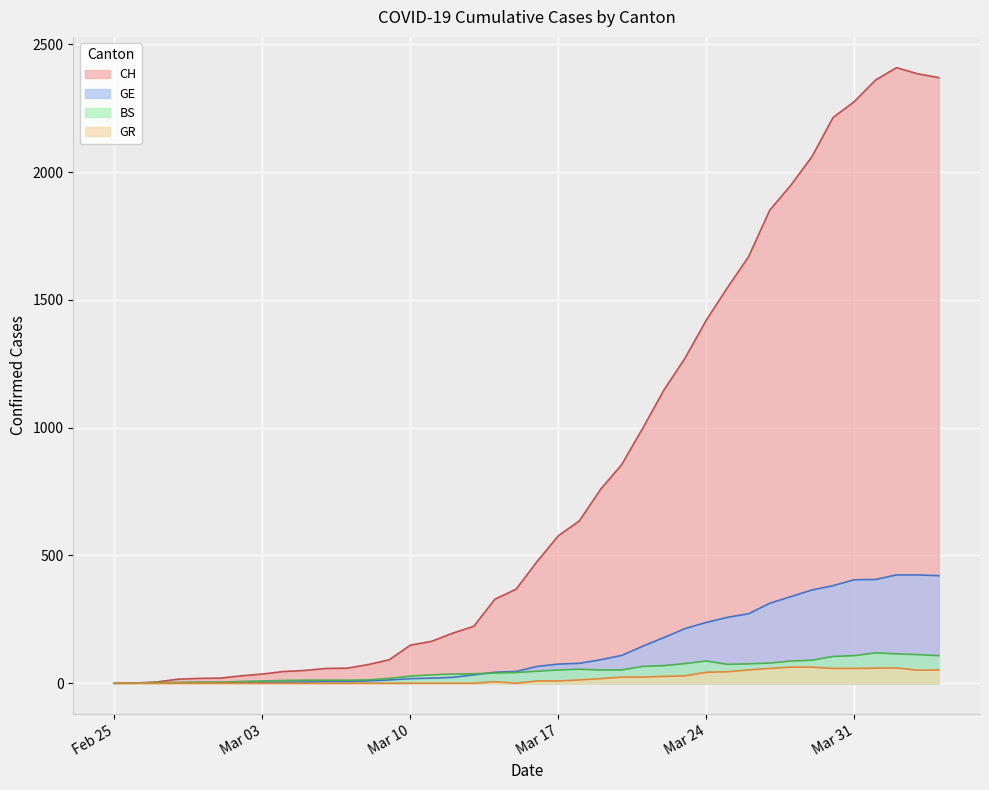

What value does the BS series have at 2020-03-07, to the nearest 5?

10